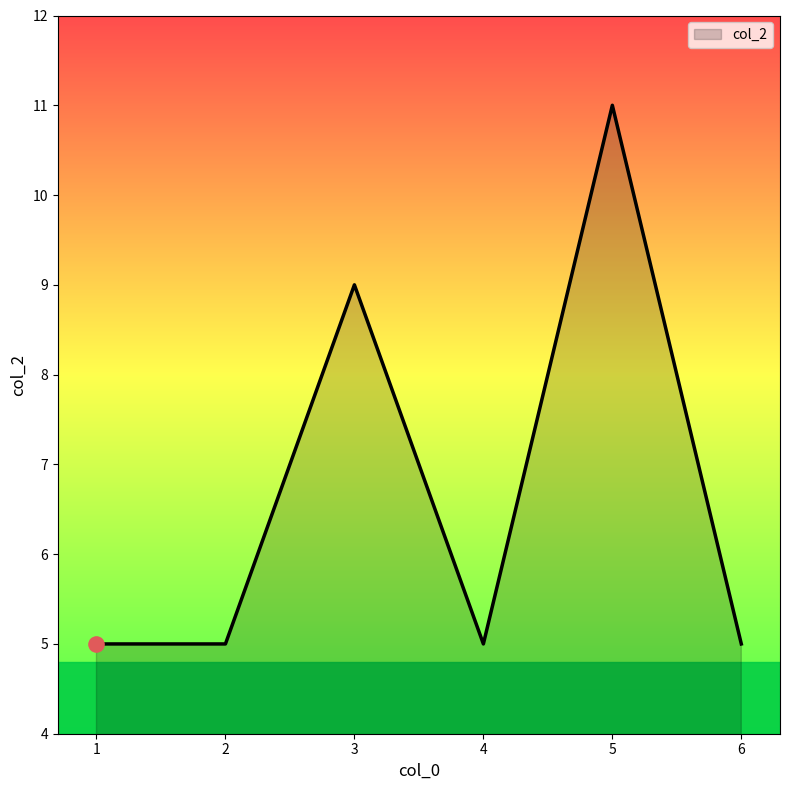

What is the change in value from 1 to 5?

+6